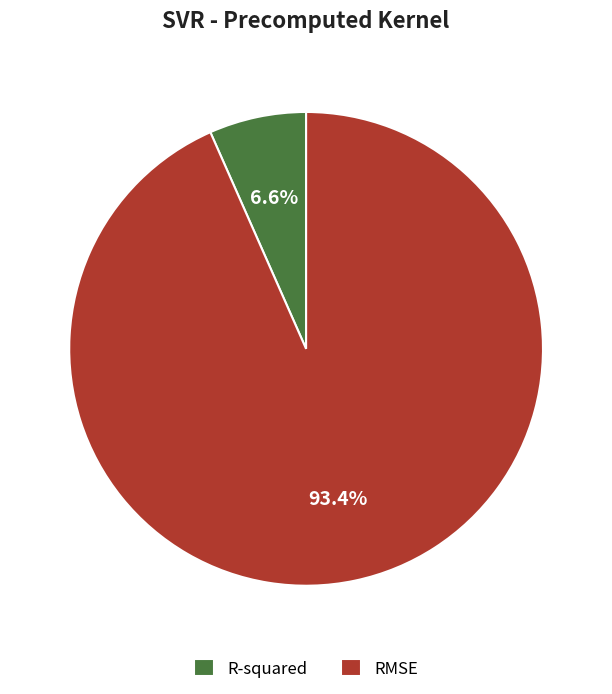

Between R-squared and RMSE, which is larger?

RMSE